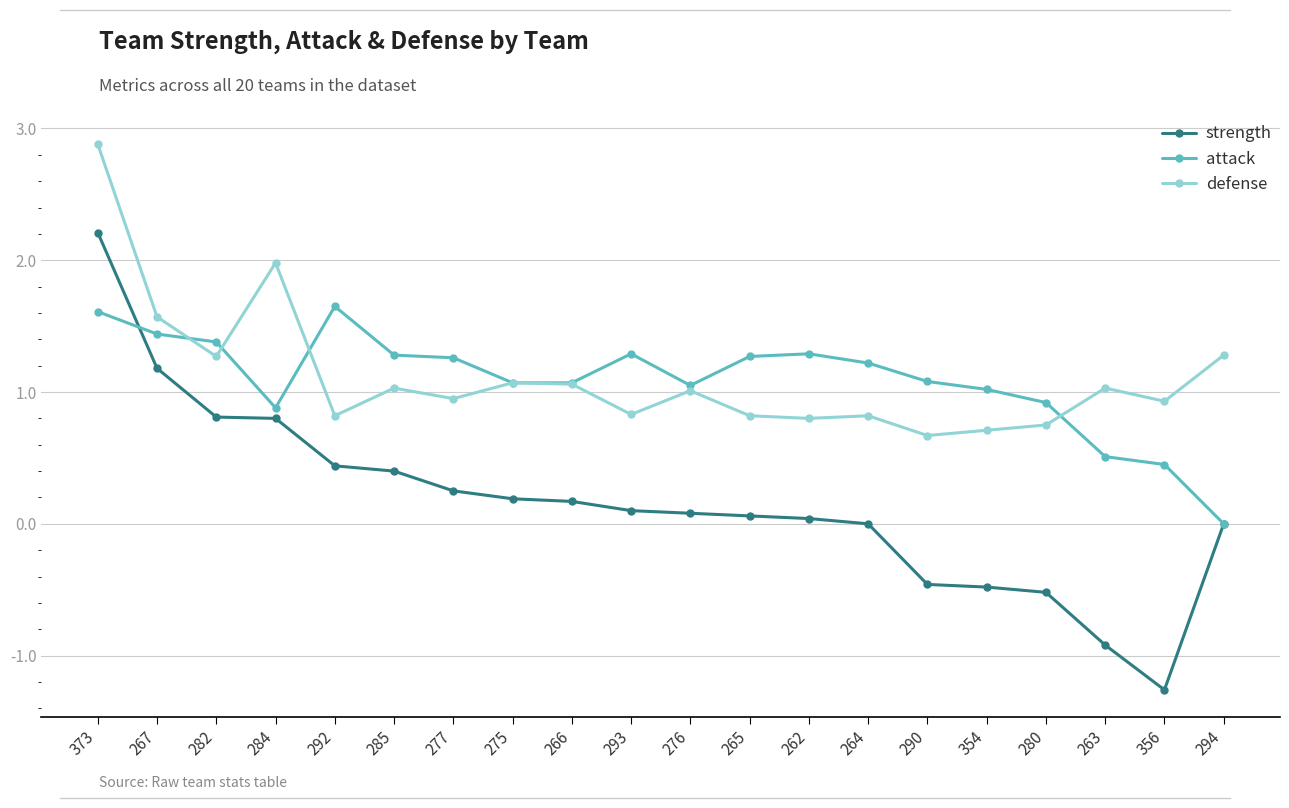

True or false: strength and defense cross at least once.

False